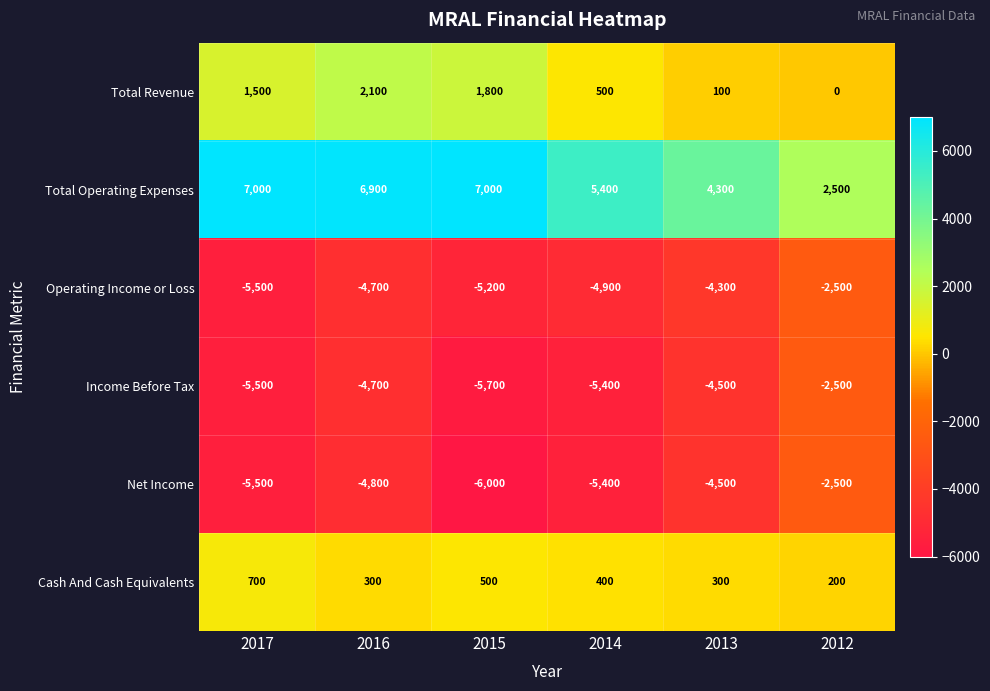

Which category has the lowest value across all series?

2015